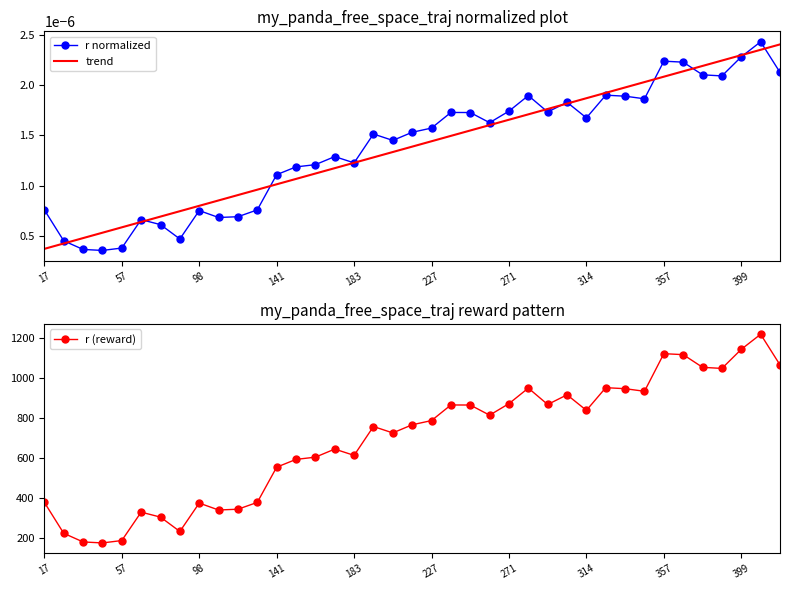

How many lines are shown in the chart?

3